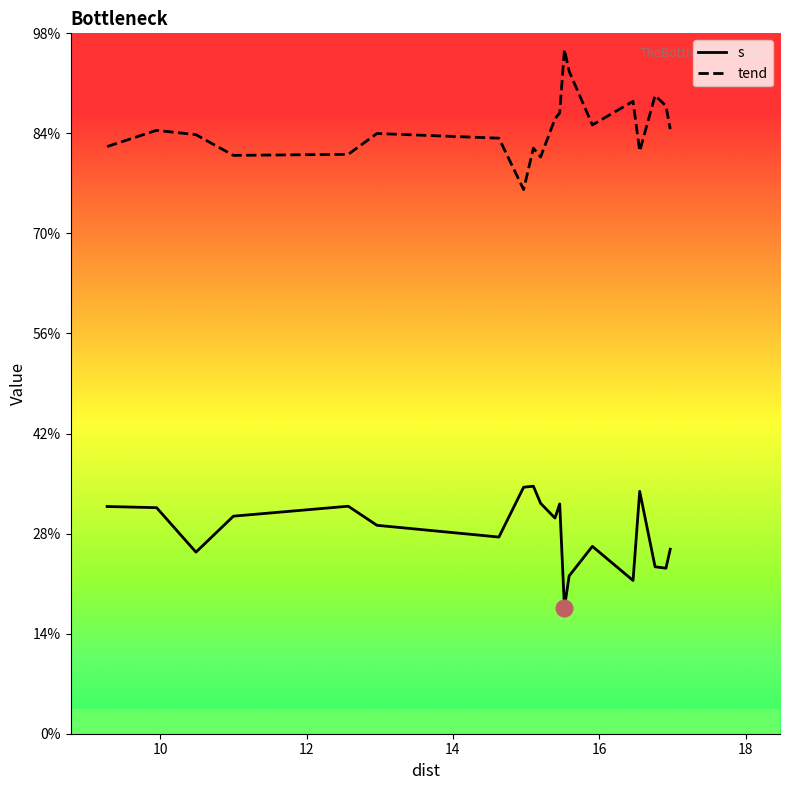

At how many categories does at least one series exceed 10?

20